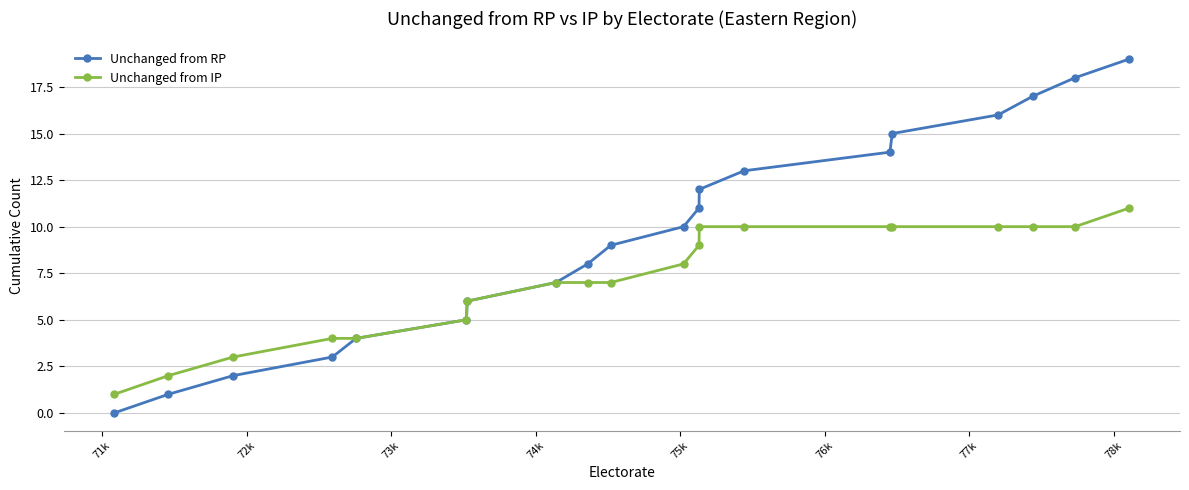

What is the highest value of the Unchanged from IP series?

11